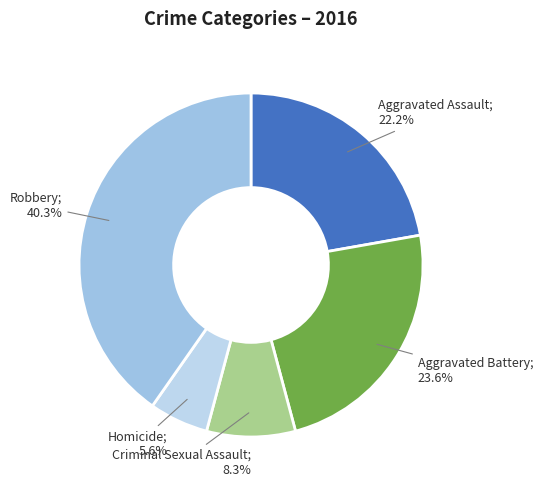

Which category has the smallest portion of the pie?

Homicide